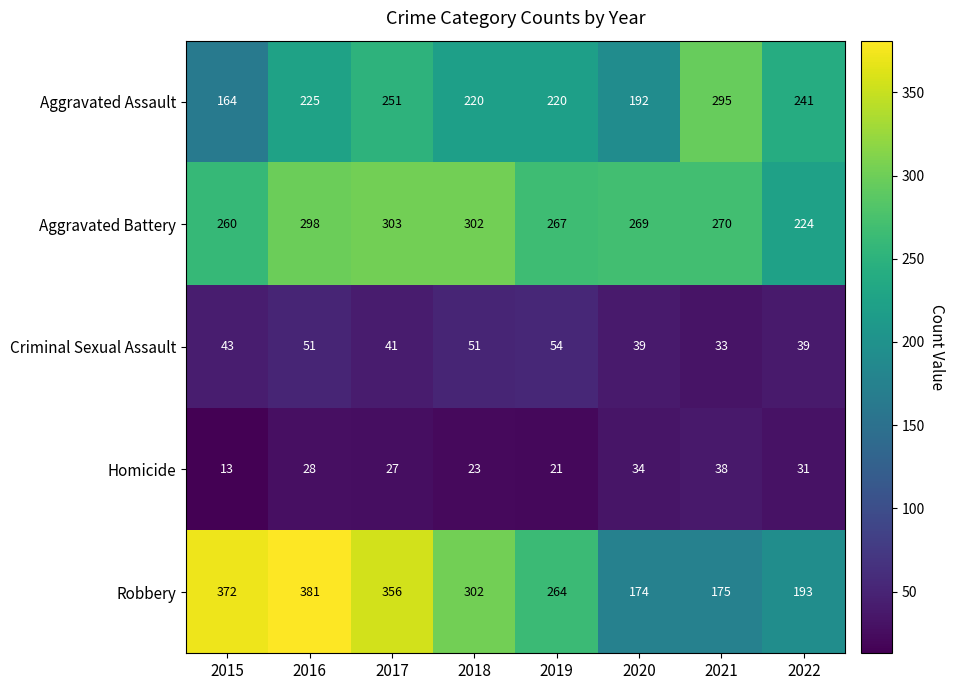

What is the difference between the maximum and minimum values in the Criminal Sexual Assault series?

21